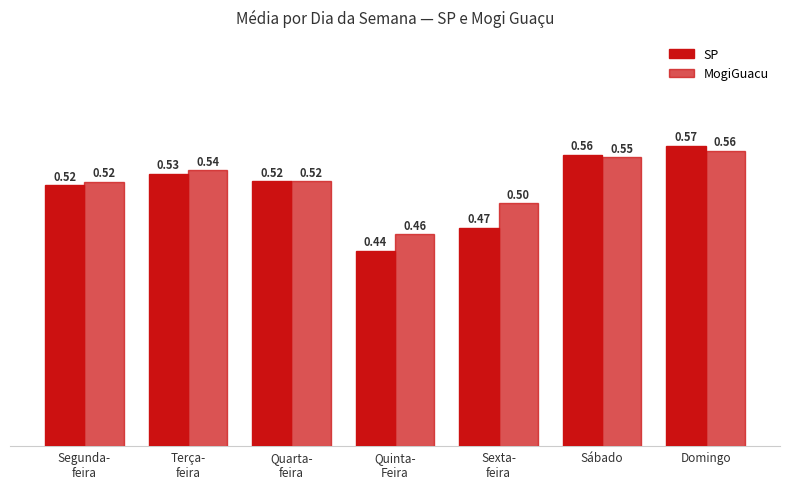

Reading left to right, list all the values displayed in this chart.

SP: 0.5	0.5	0.5	0.4	0.5	0.6	0.6
MogiGuacu: 0.5	0.5	0.5	0.5	0.5	0.6	0.6